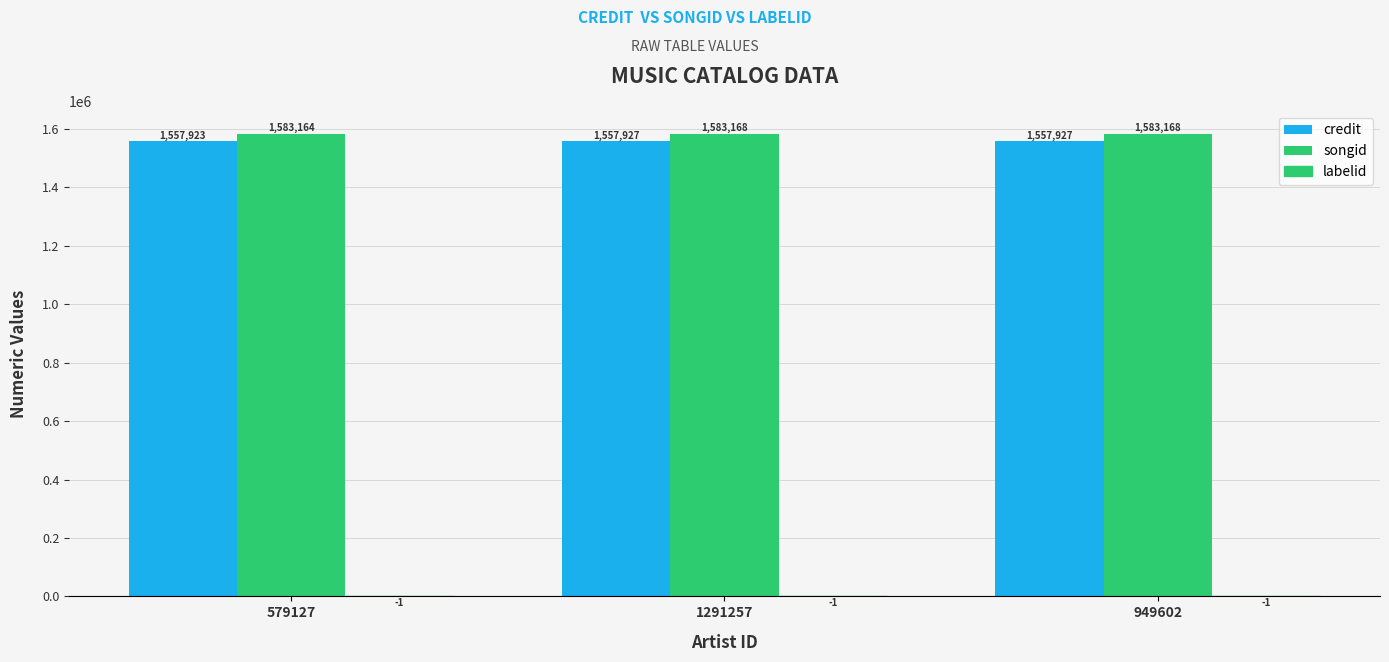

What is the sum of all songid values?

4749500